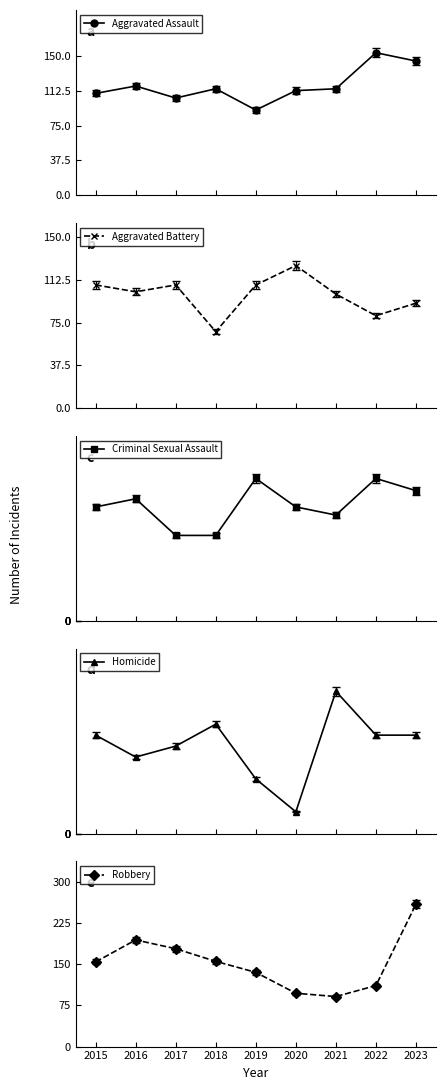

The value of Robbery at 2015 is 254. True or false?

False